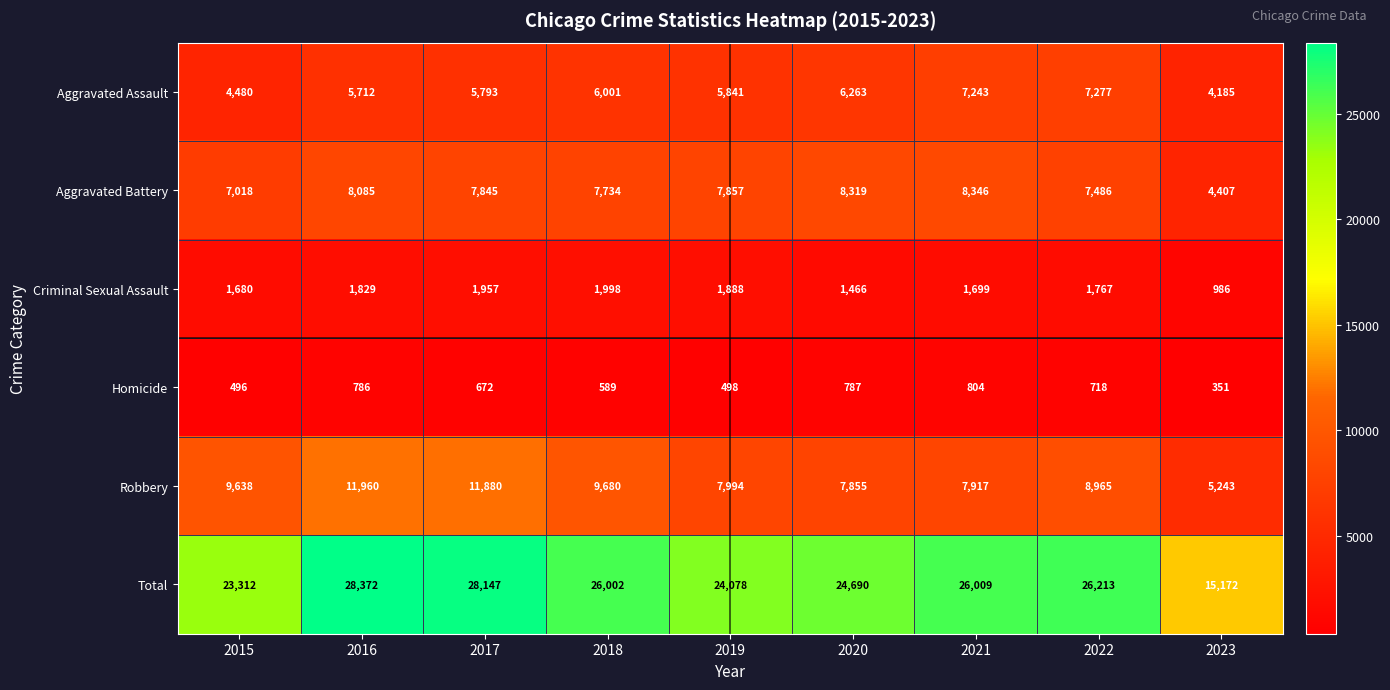

Which series changed the most between 2020 and 2022?

Total